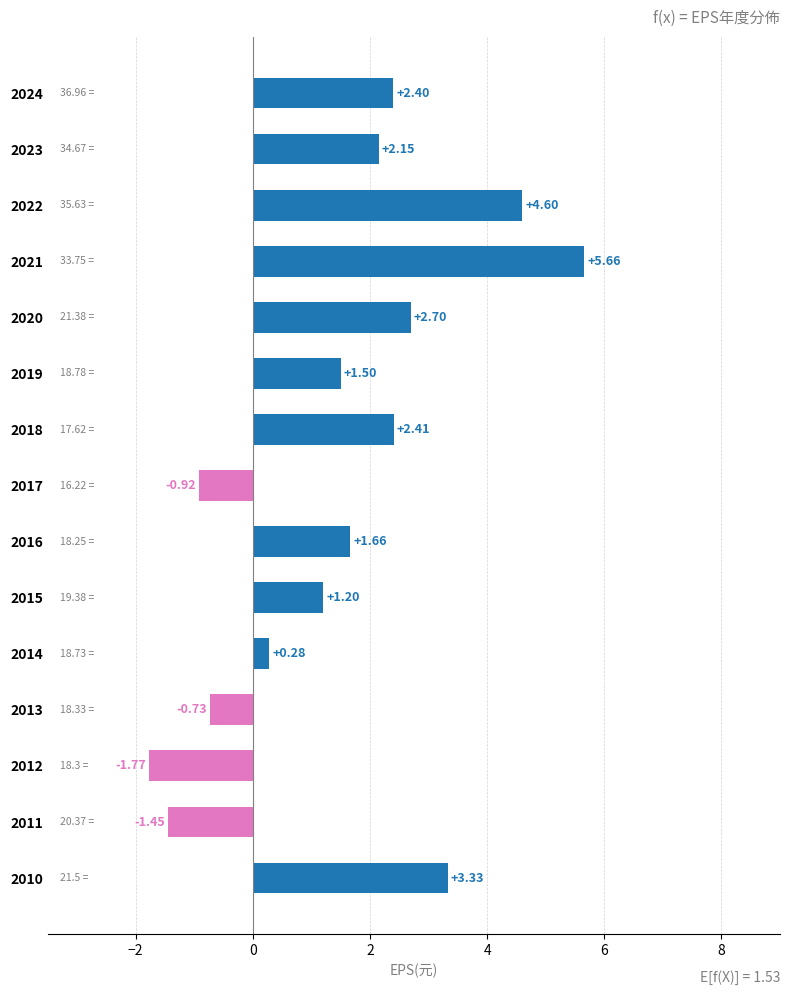

Between 2015 and 2023, which is larger?

2023